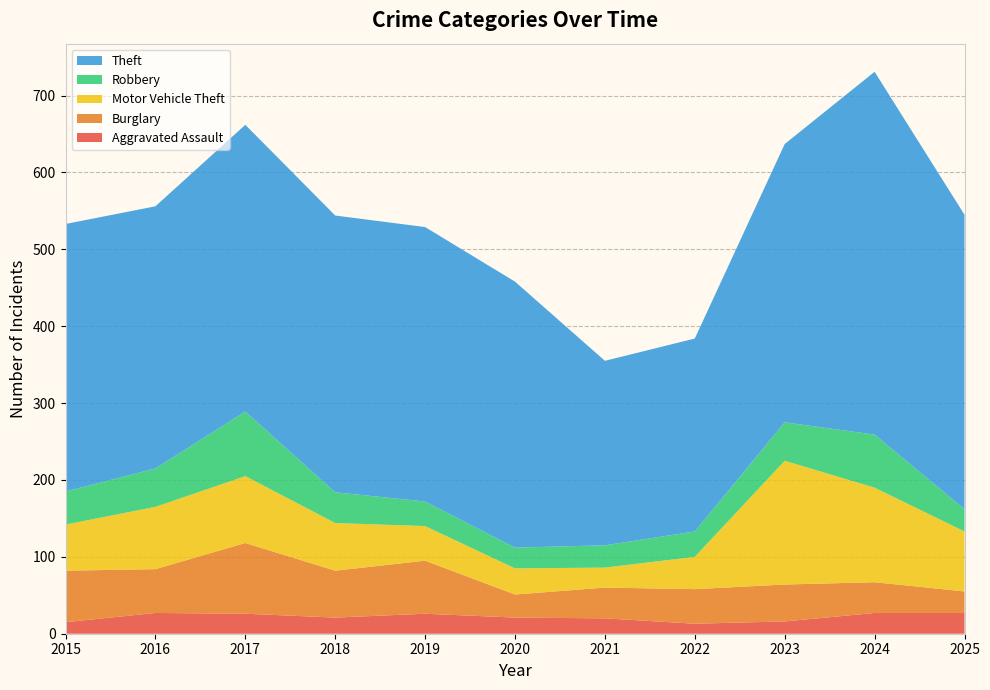

Reading left to right, what are all the values shown in this chart?

Aggravated Assault: 15	27	26	21	26	21	20	13	16	27	27
Burglary: 67	57	92	61	69	30	40	45	48	40	28
Motor Vehicle Theft: 60	81	87	62	45	34	26	42	161	123	78
Robbery: 43	50	84	40	32	27	29	33	50	69	29
Theft: 348	341	373	360	357	346	240	251	362	472	383